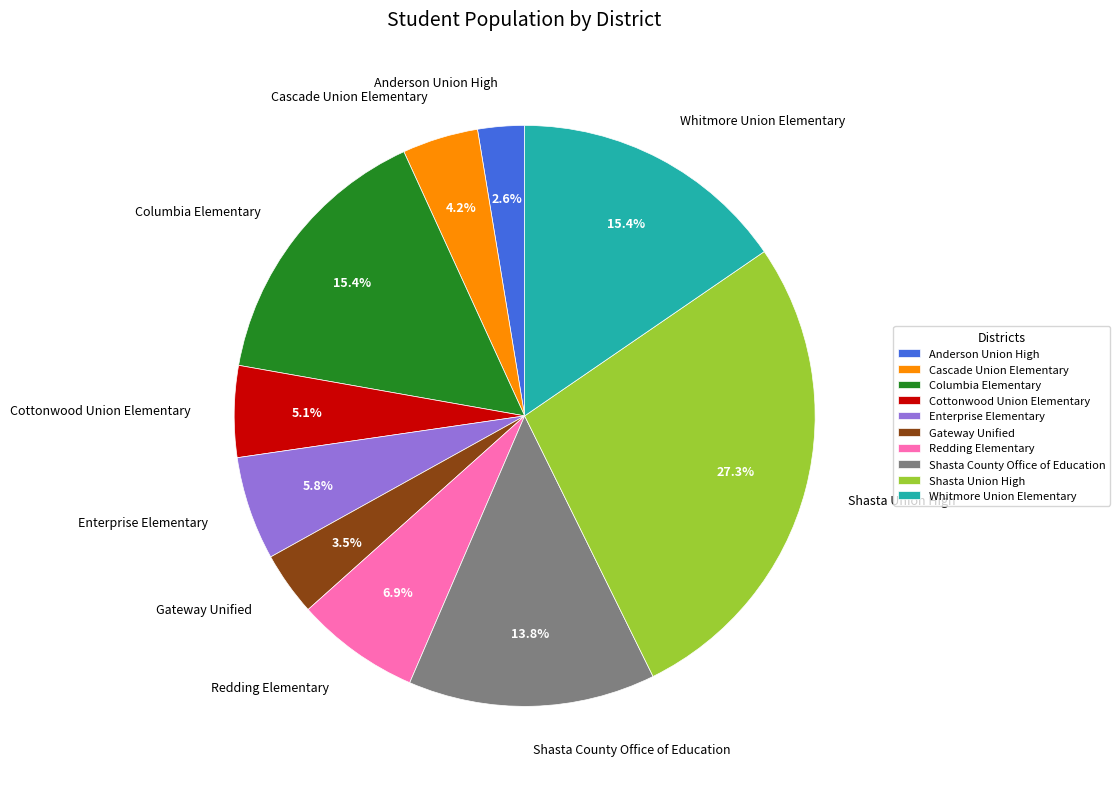

To the nearest percent, what is the average slice percentage?

10%